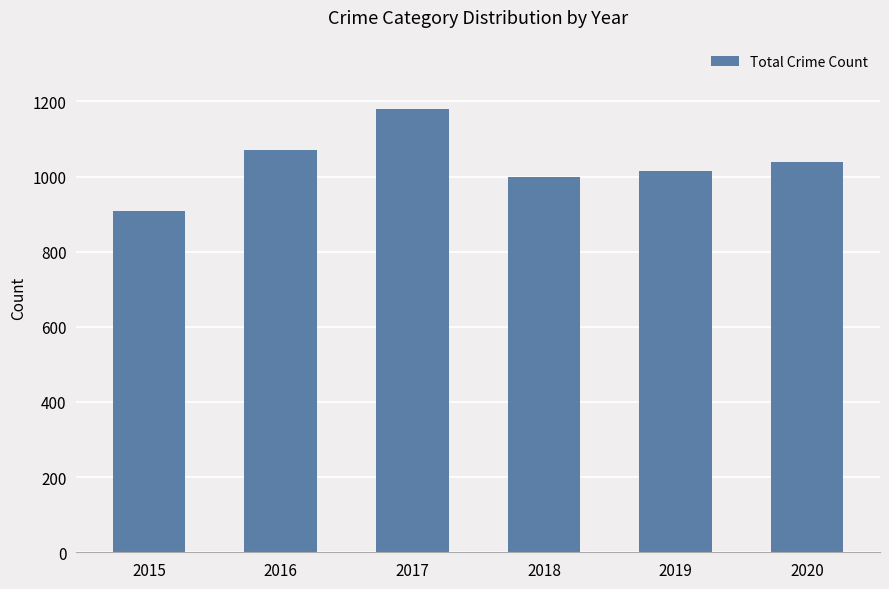

How many categories are shown in the chart?

6